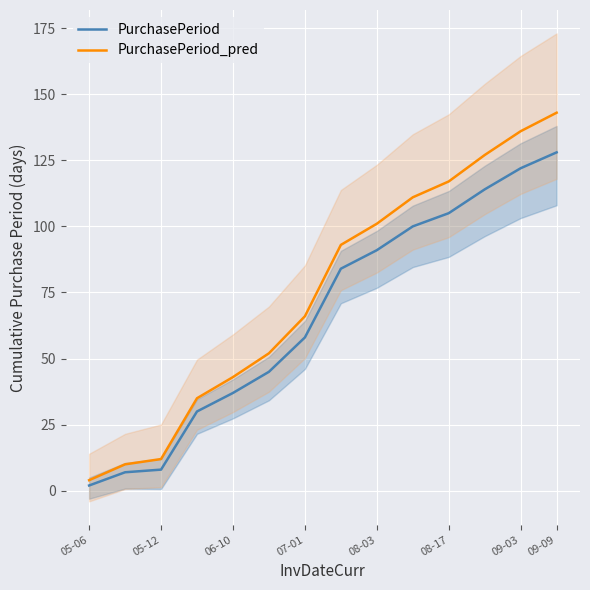

How many lines are shown in the chart?

2